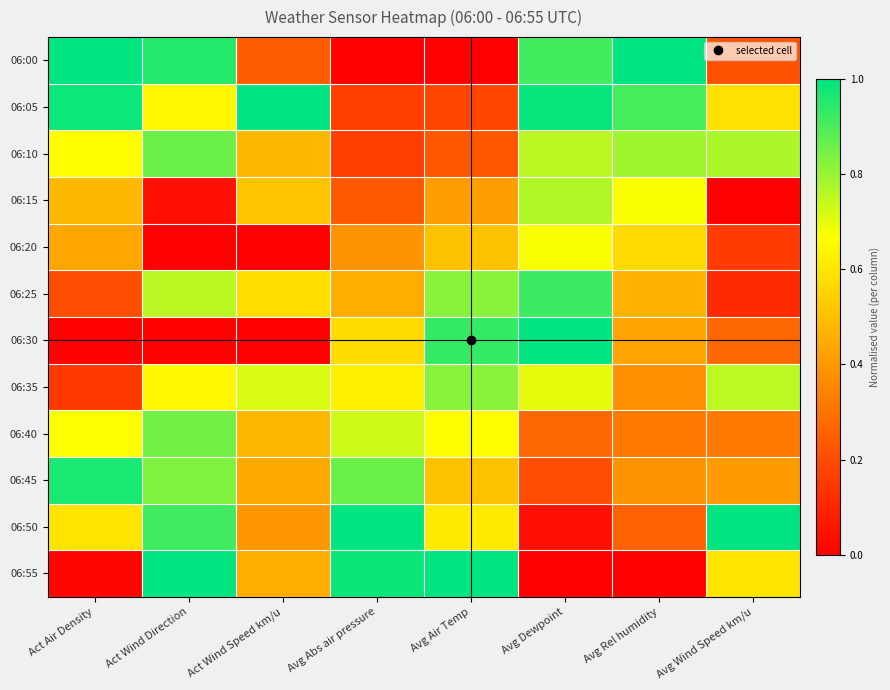

At which category does the chart reach its peak across all series?

Act Air Density